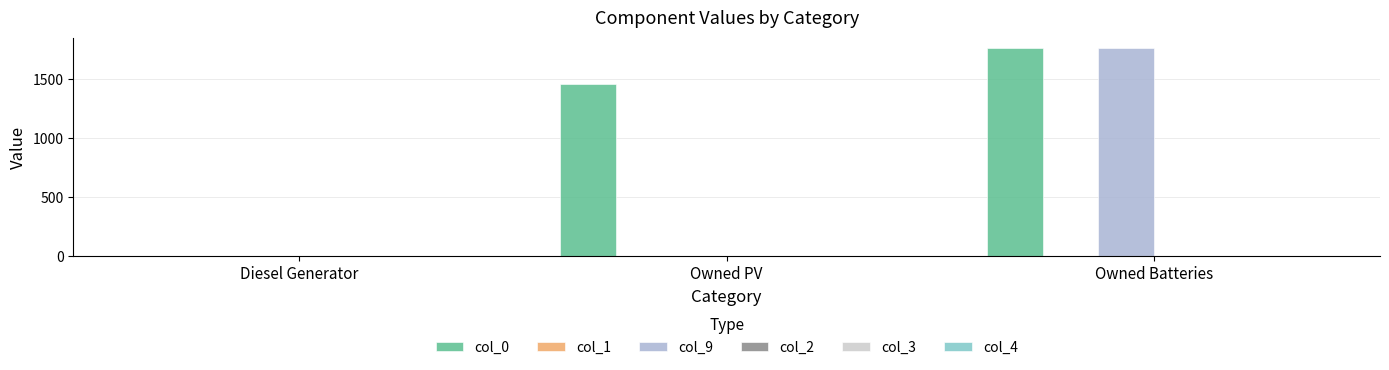

Is the value of col_0 at Owned Batteries greater than the value of col_9 at Owned PV?

Yes